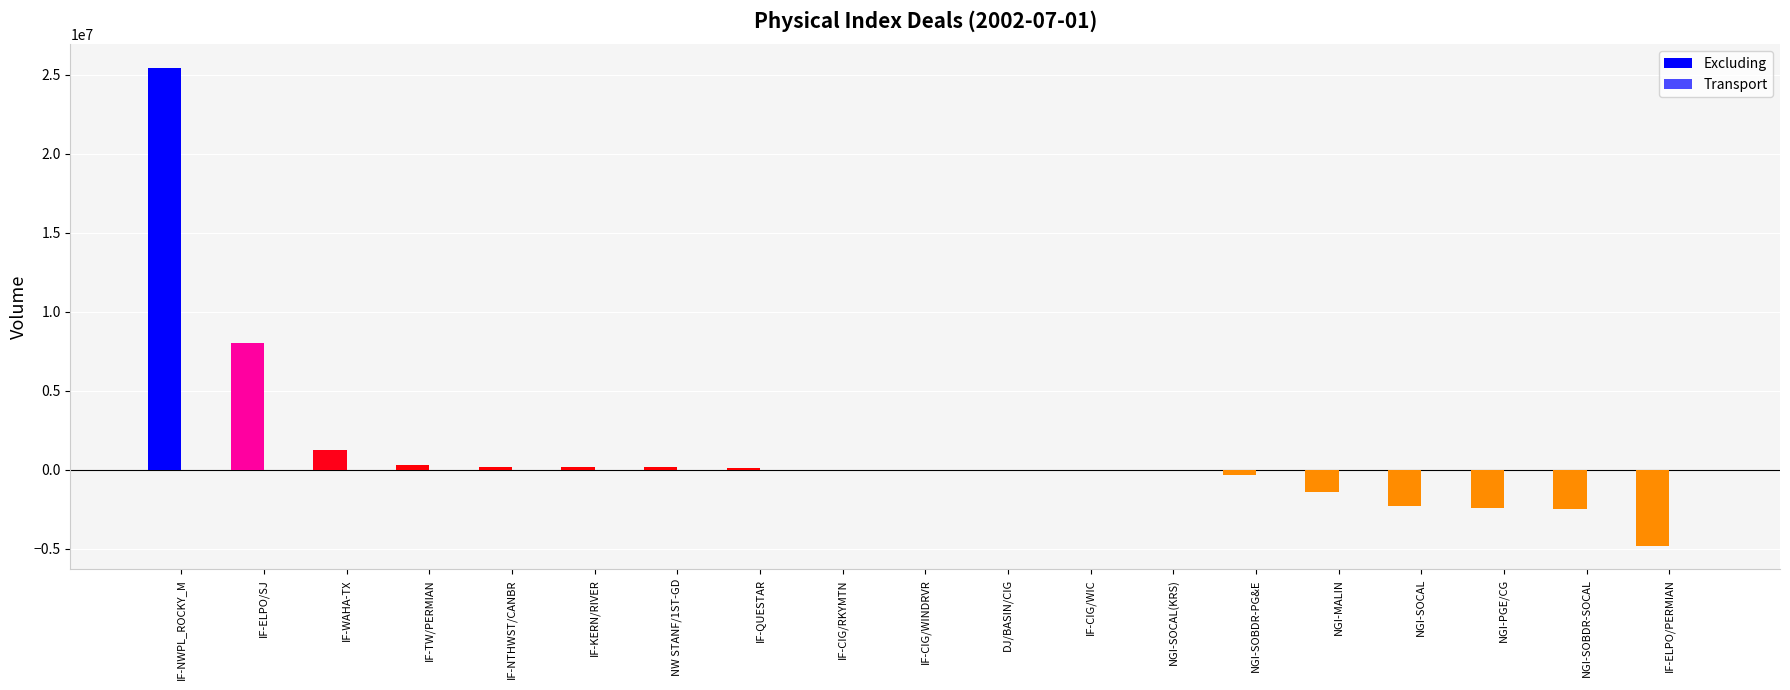

What is the sum of all Excluding values?

21859420.7